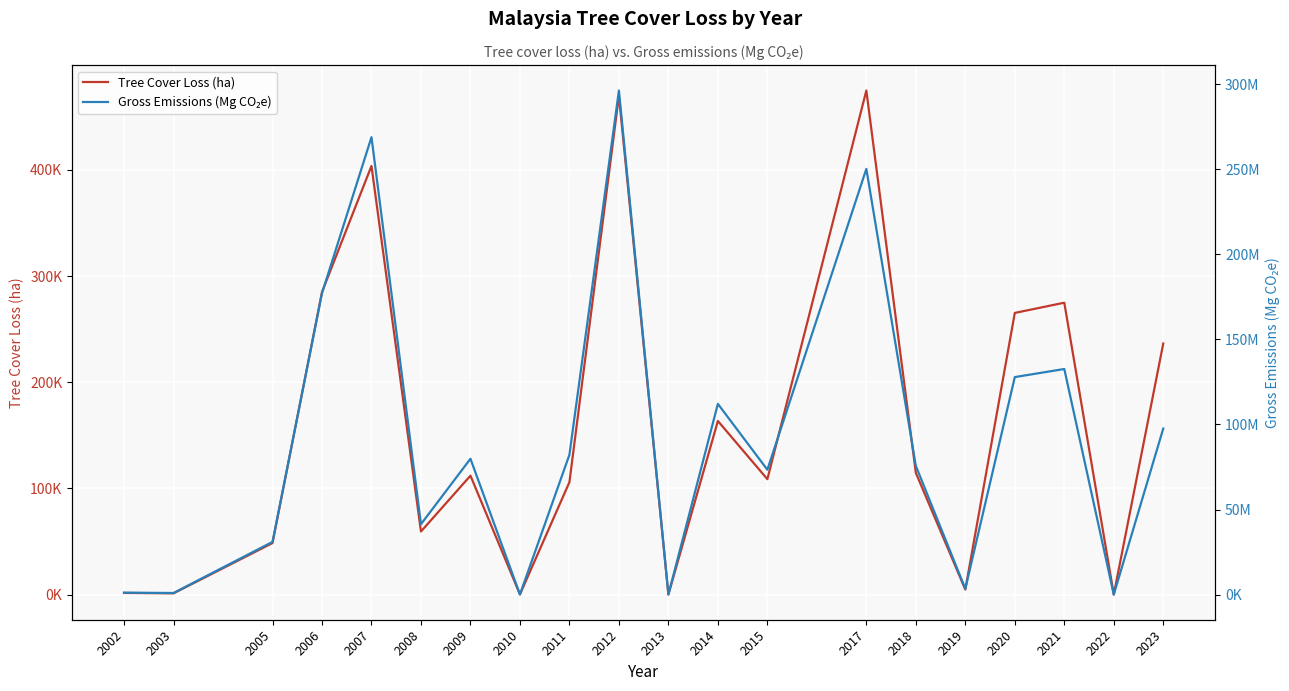

Where is the first local maximum for Gross Emissions (Mg CO₂e)?

2007